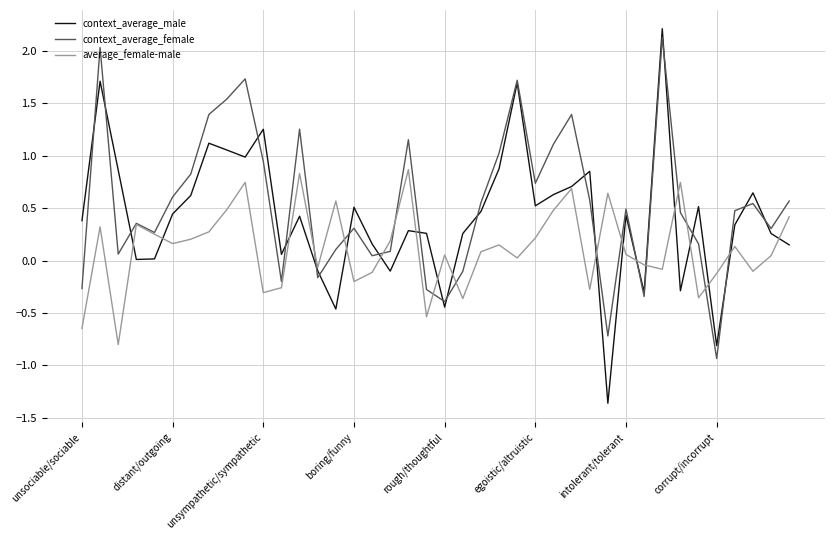

Does the chart have visible grid lines?

Yes